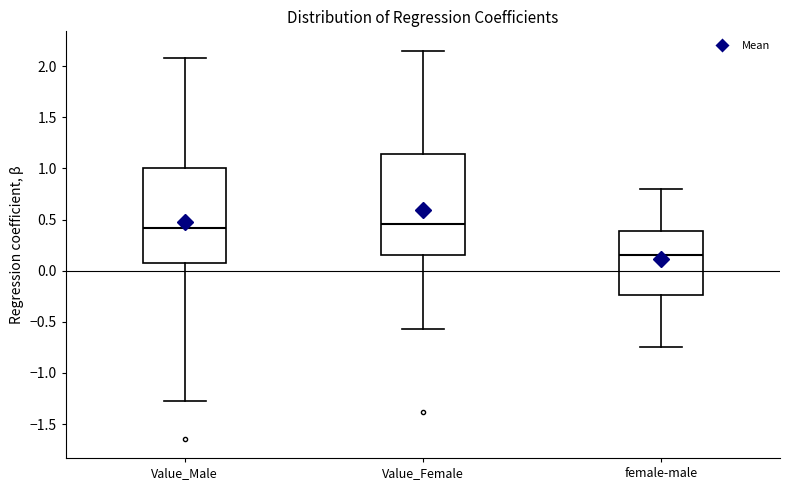

Which box is the tallest, from its lower edge to its upper edge?

Value_Female